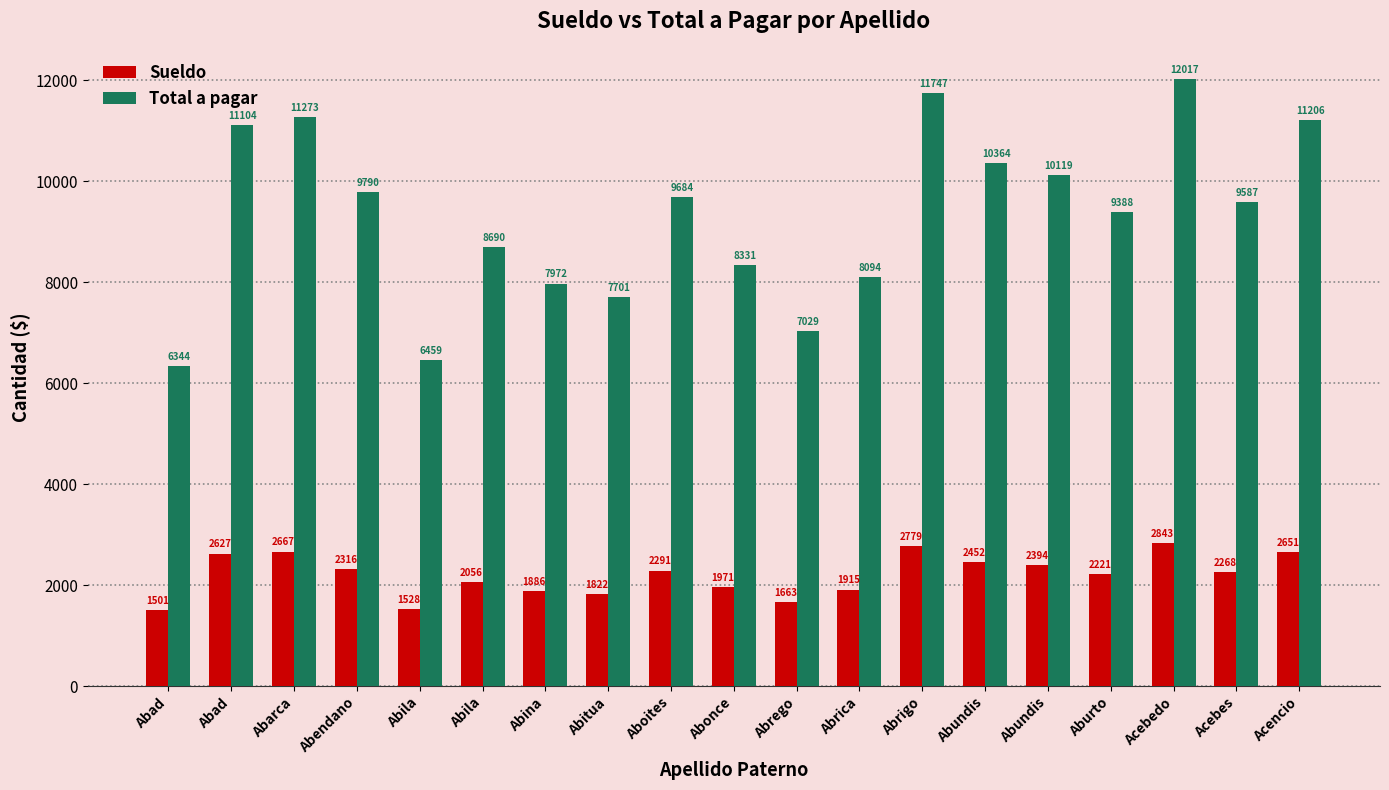

How many data points in Total a pagar are less than 9587?

9